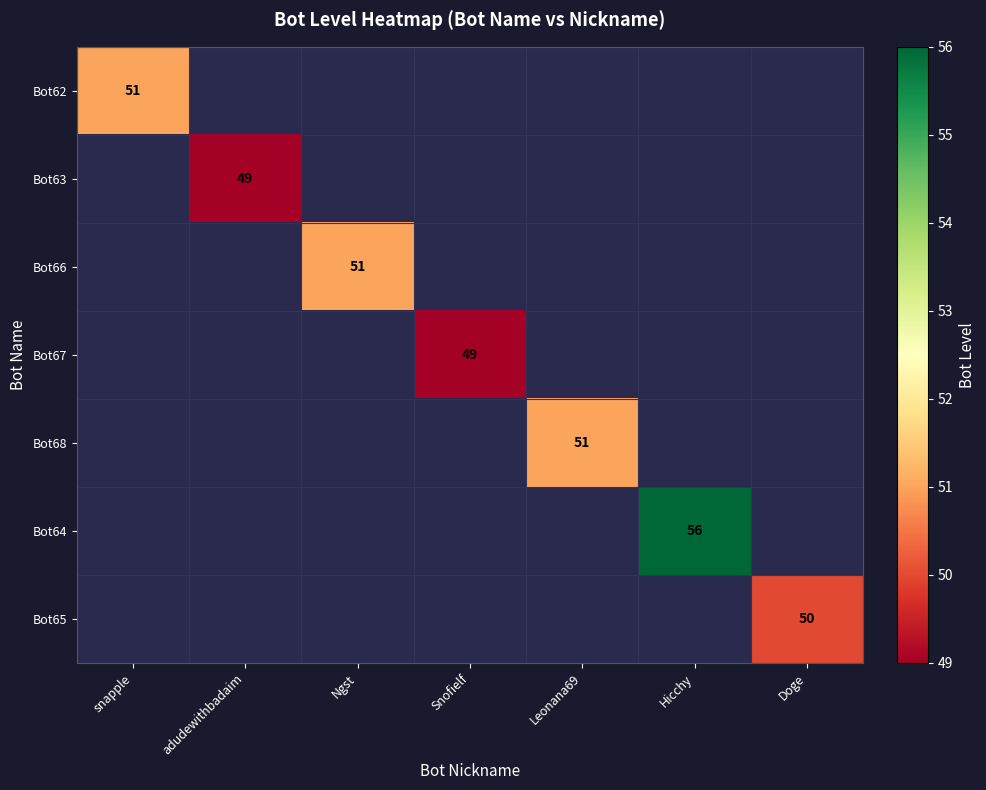

True or false: Bot62 has a value of 51 at snapple.

True